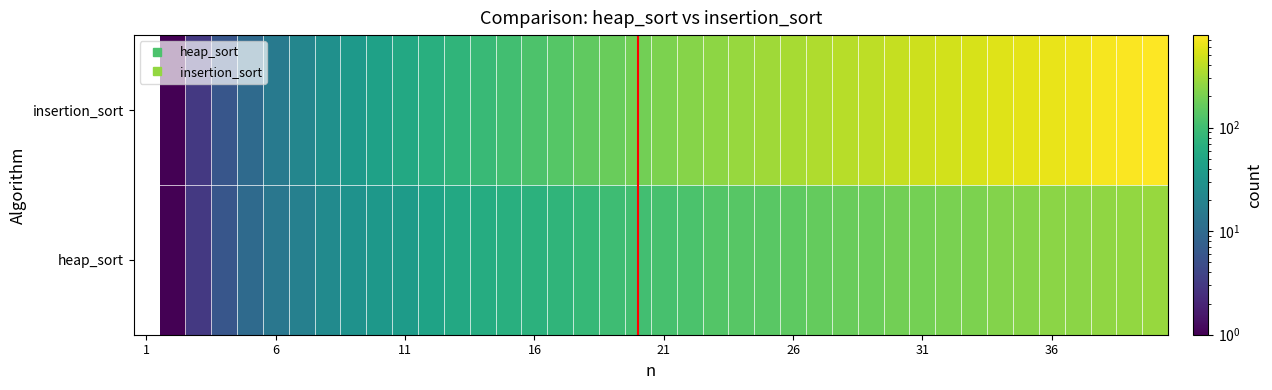

What is the greatest value displayed?

780